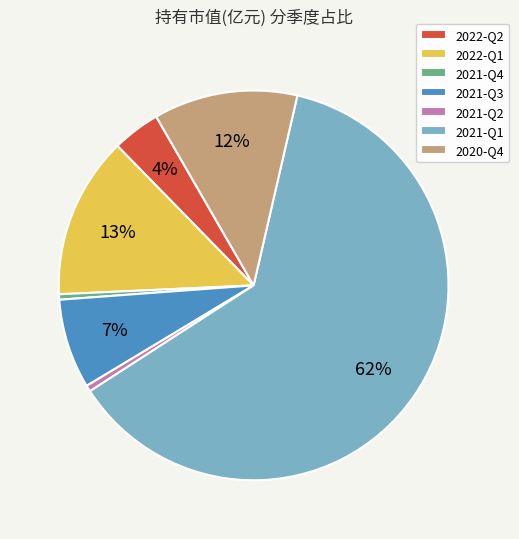

True or false: 2021-Q4 accounts for 0% of the total.

True